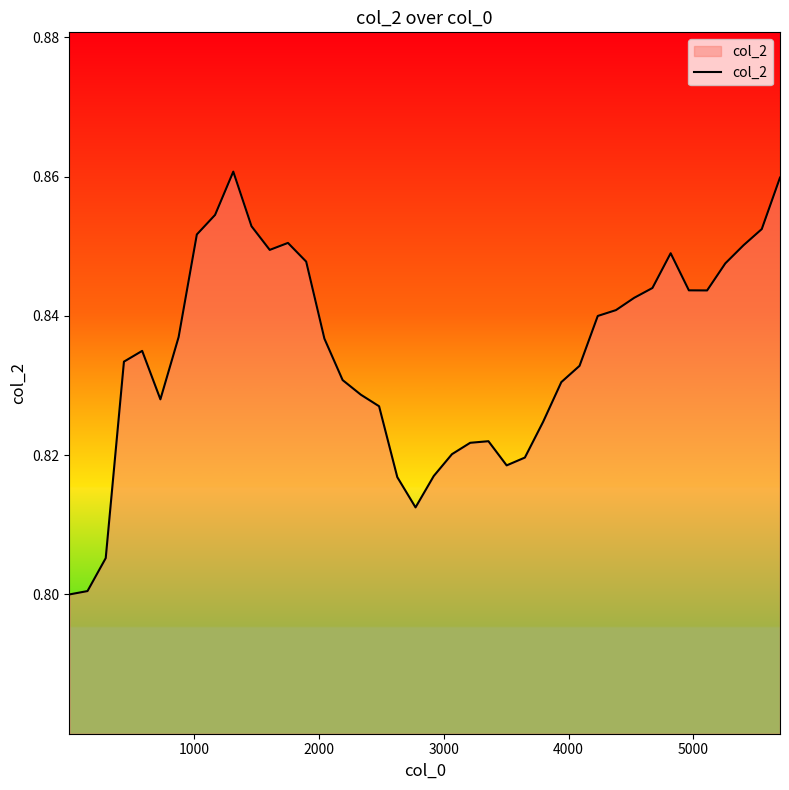

How many lines are shown in the chart?

1